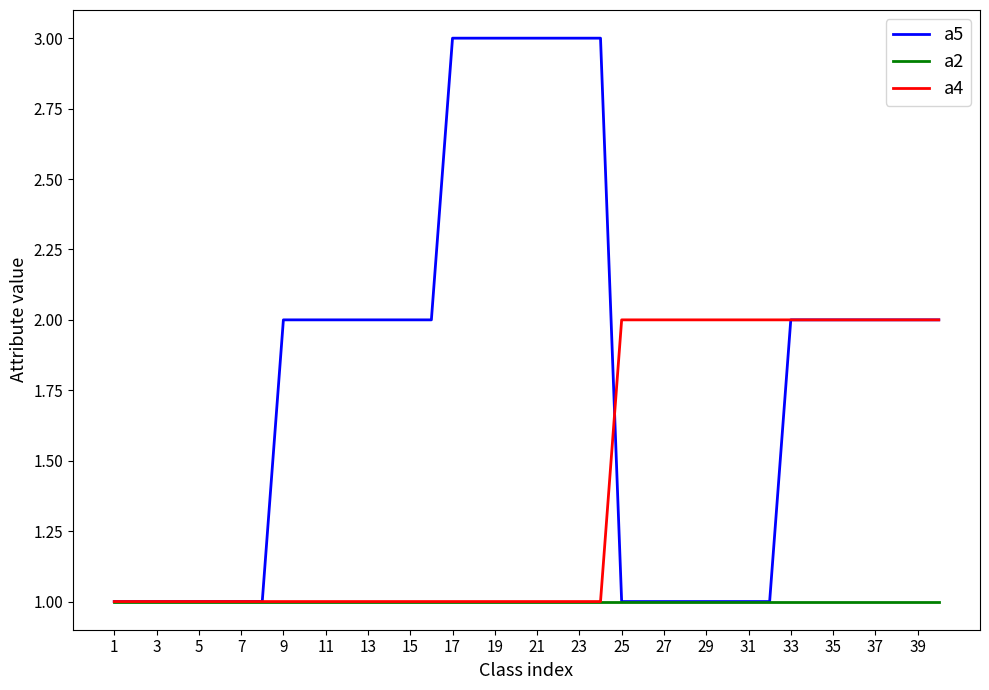

Reading left to right, what are all the values shown in this chart?

a5: 1	1	1	1	1	1	1	1	2	2	2	2	2	2	2	2	3	3	3	3	3	3	3	3	1	1	1	1	1	1	1	1	2	2	2	2	2	2	2	2
a2: 1	1	1	1	1	1	1	1	1	1	1	1	1	1	1	1	1	1	1	1	1	1	1	1	1	1	1	1	1	1	1	1	1	1	1	1	1	1	1	1
a4: 1	1	1	1	1	1	1	1	1	1	1	1	1	1	1	1	1	1	1	1	1	1	1	1	2	2	2	2	2	2	2	2	2	2	2	2	2	2	2	2